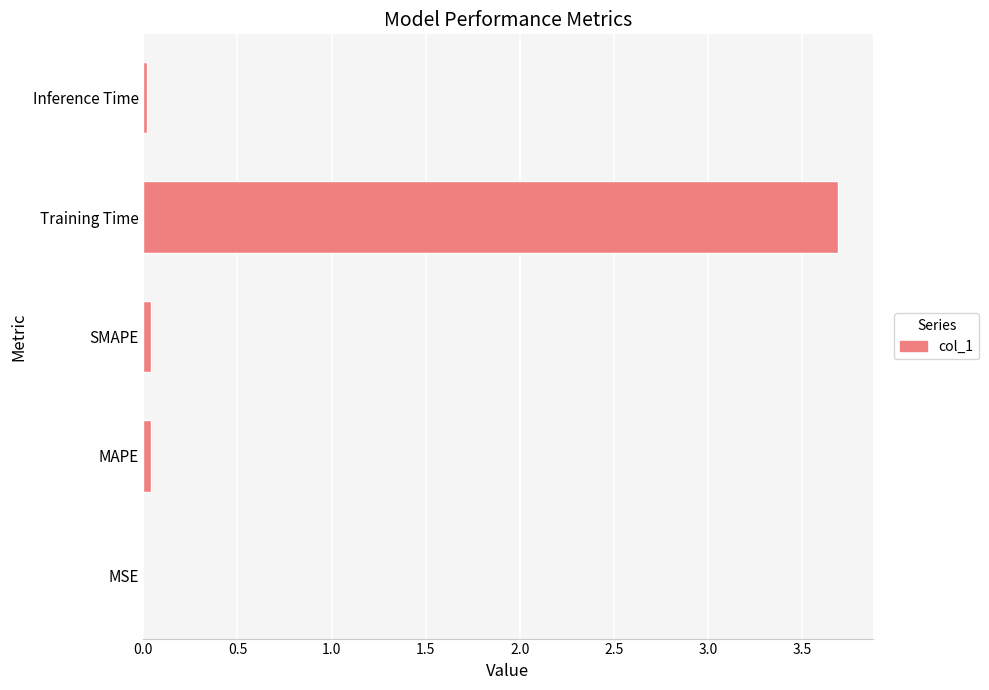

Is it true that the value at Inference Time is 0.0?

True